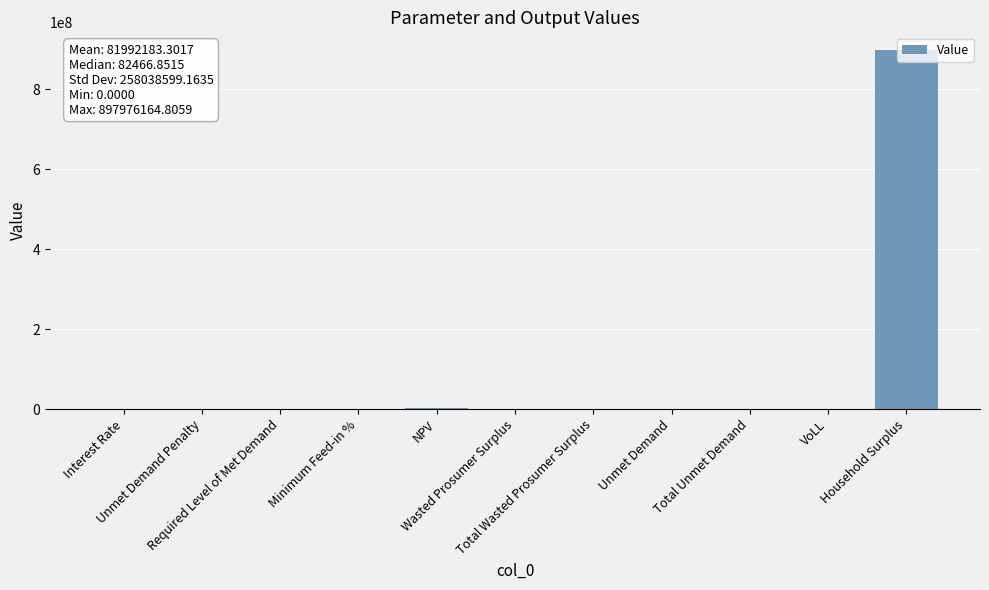

Are the bars grouped side by side (vs. stacked)?

No